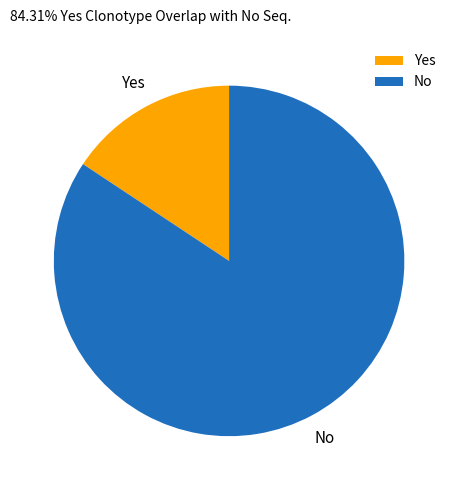

Which has a higher value, Yes or No?

No